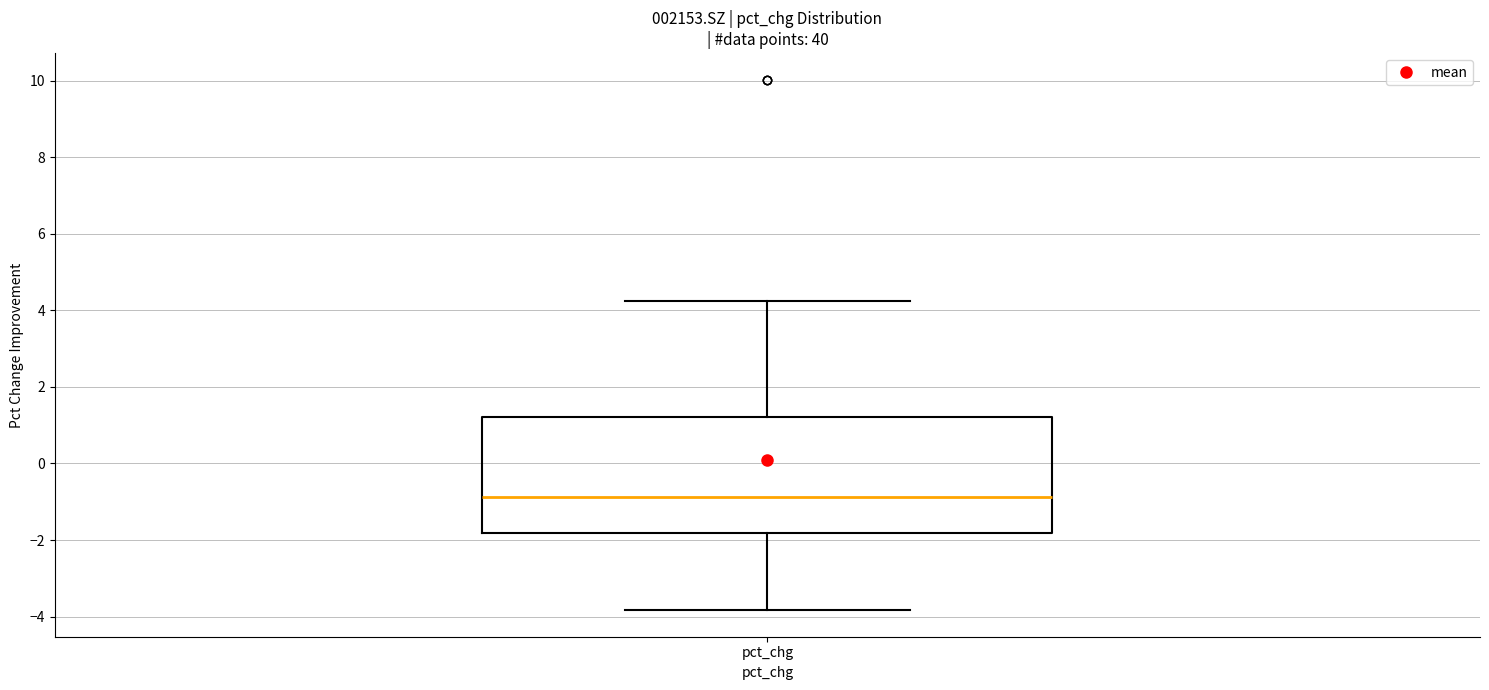

Transcribe this box plot: give where the median line is, the range the box spans, and where the two whiskers end, as read against the y-axis. The values are not printed on the chart, so give them approximately, as read against the axis.

median -0.8, box -1.8 to 1.2, whiskers -3.8 to 4.2